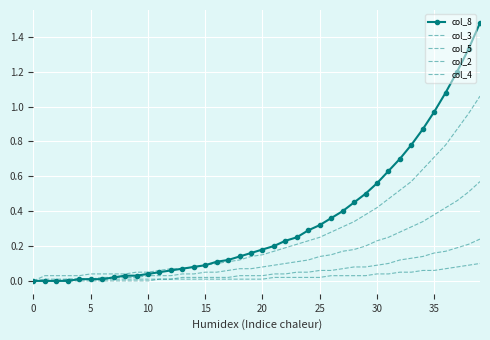

What is the label of the 29th point from the right?

11